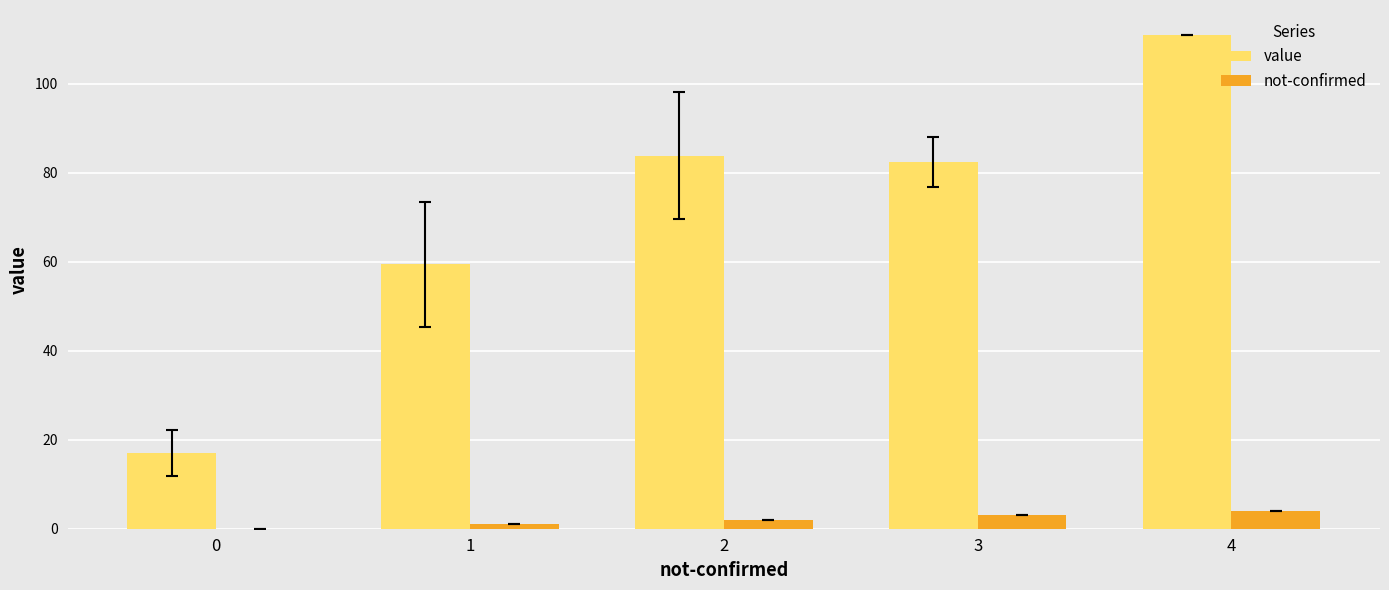

Which category has the highest value across all series?

4